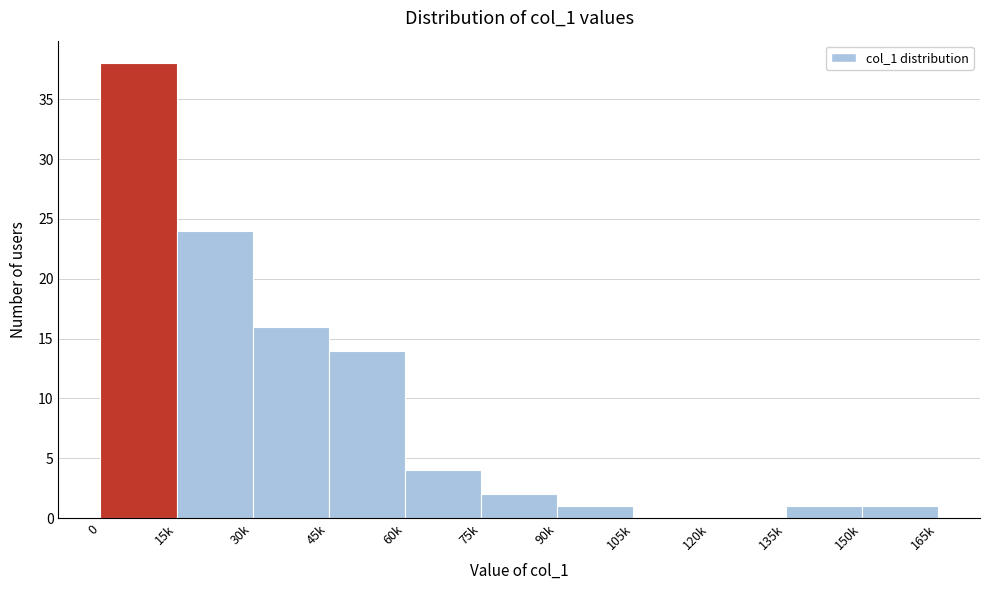

Reading left to right, transcribe all the data shown in this chart.

0=38	15k=24	30k=16	45k=14	60k=4	75k=2	90k=1	105k=0	120k=0	135k=1	150k=1